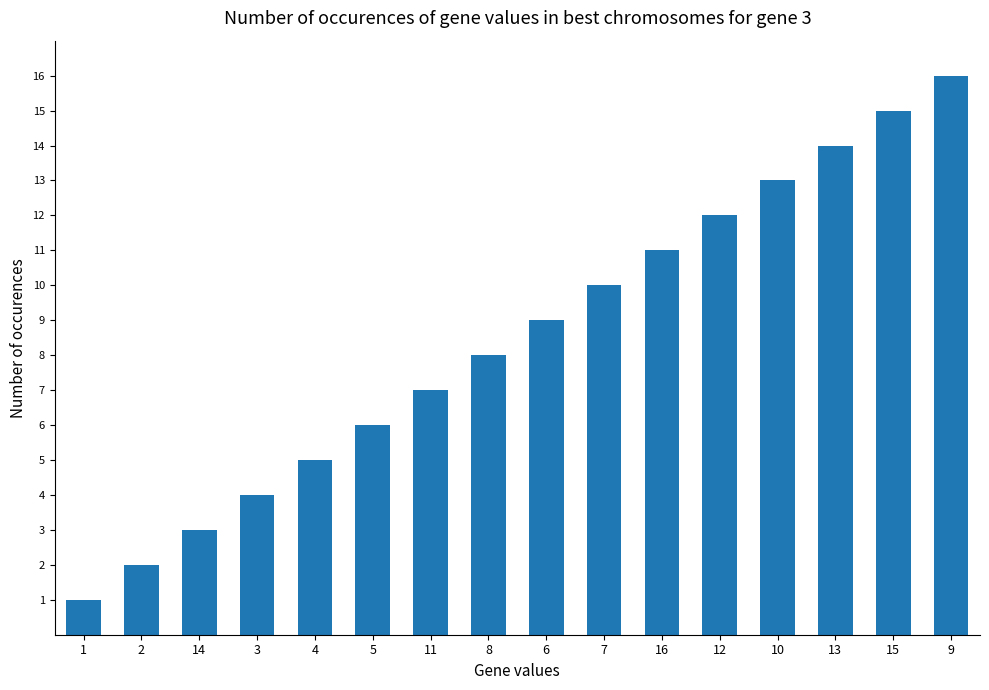

Reading left to right, what are all the values shown in this chart?

1	2	3	4	5	6	7	8	9	10	11	12	13	14	15	16